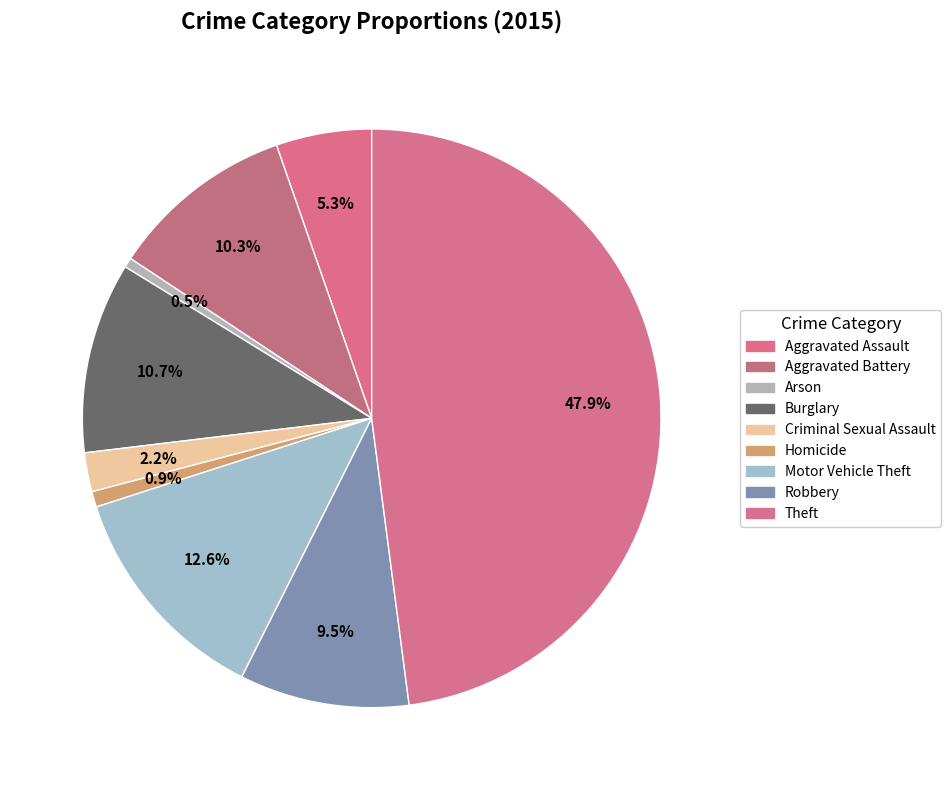

What is the smallest slice in the pie chart?

Arson